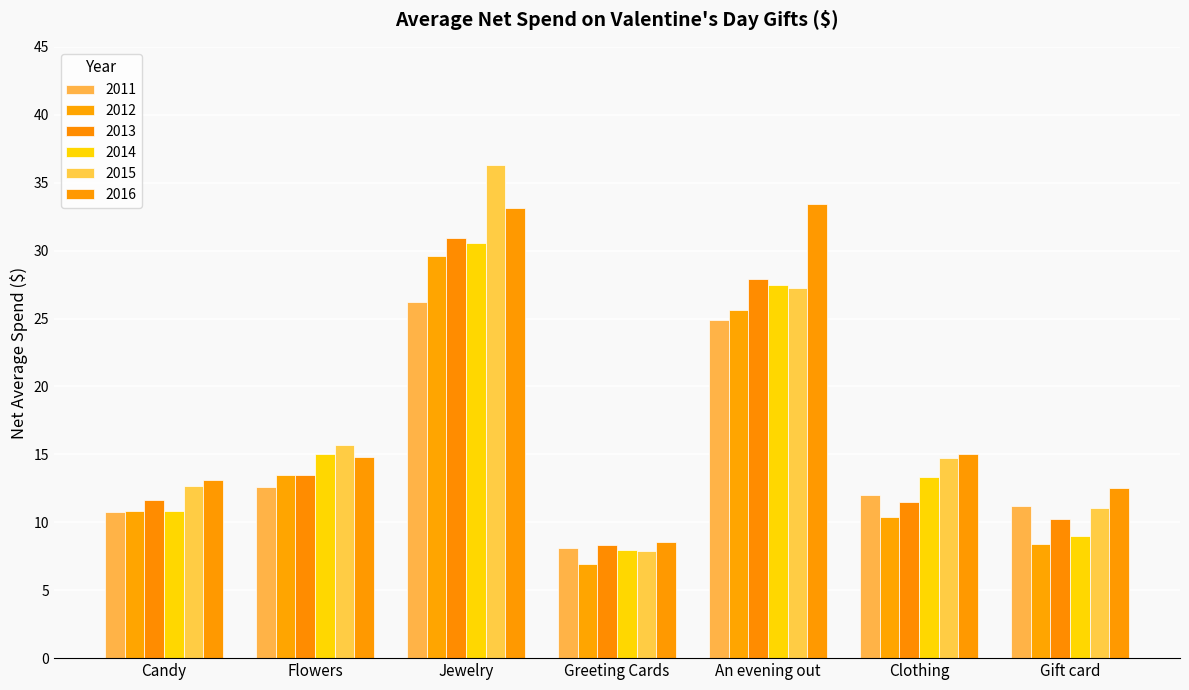

What position from the right is Greeting Cards?

4